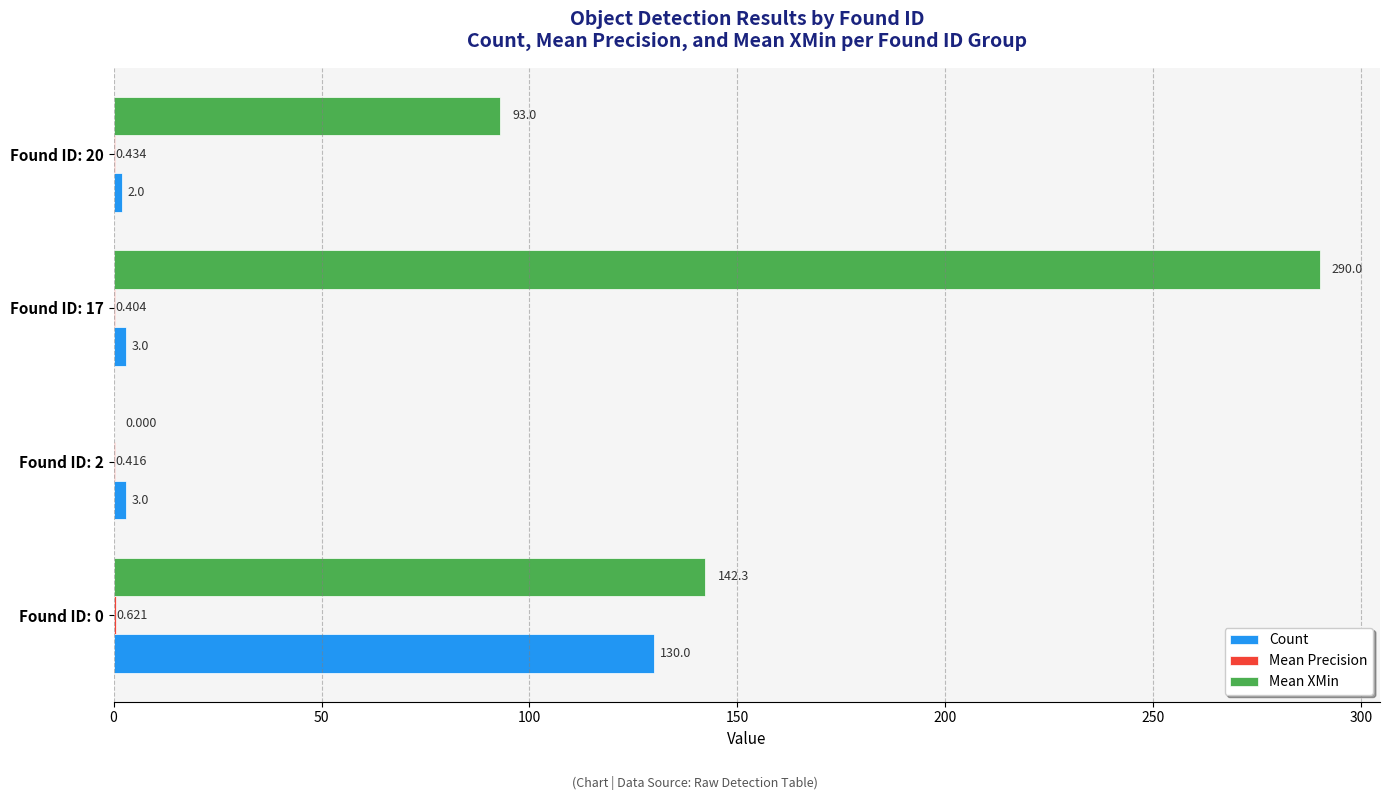

Which series has the largest total across all categories?

Mean XMin